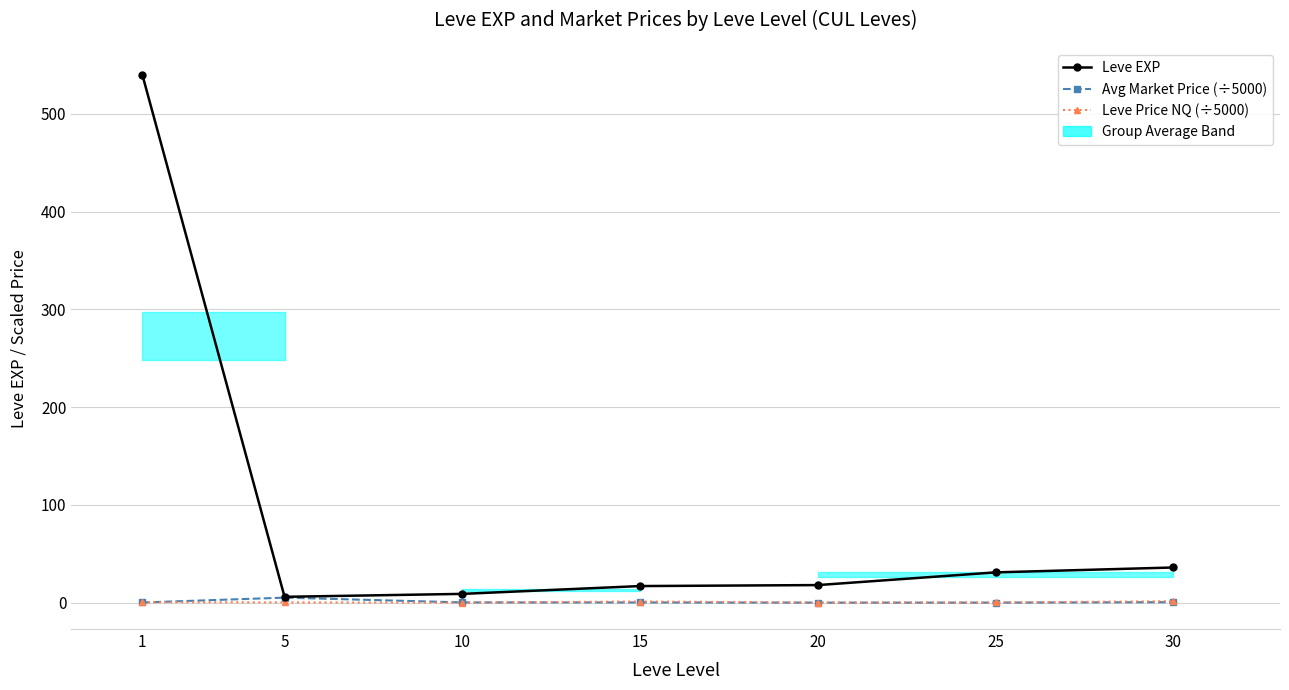

Which has a higher value, 20 or 10?

20